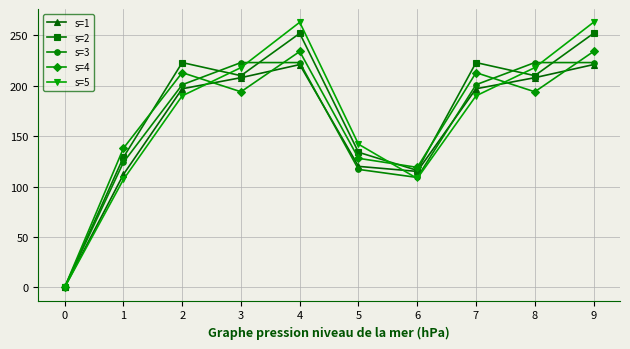

True or false: s=3 and s=2 cross at least once.

True